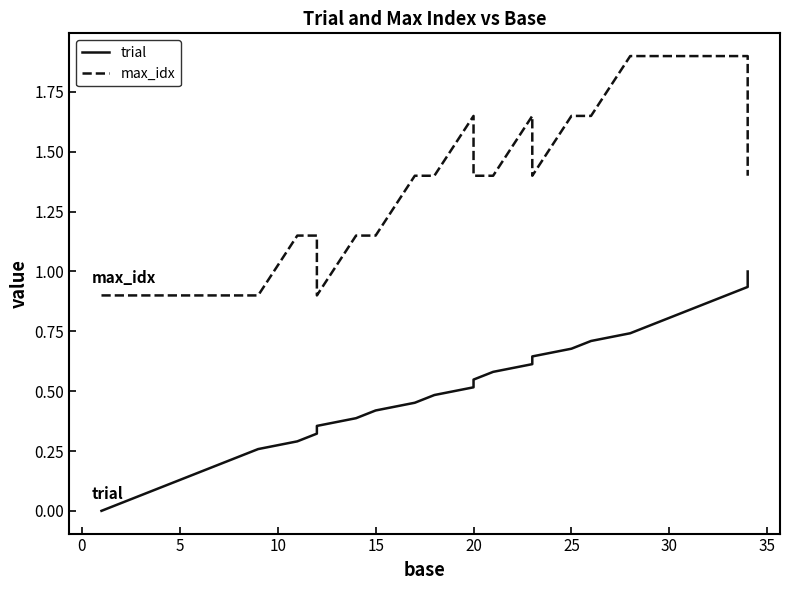

Is the value of trial at 27 greater than the value of max_idx at 15?

No